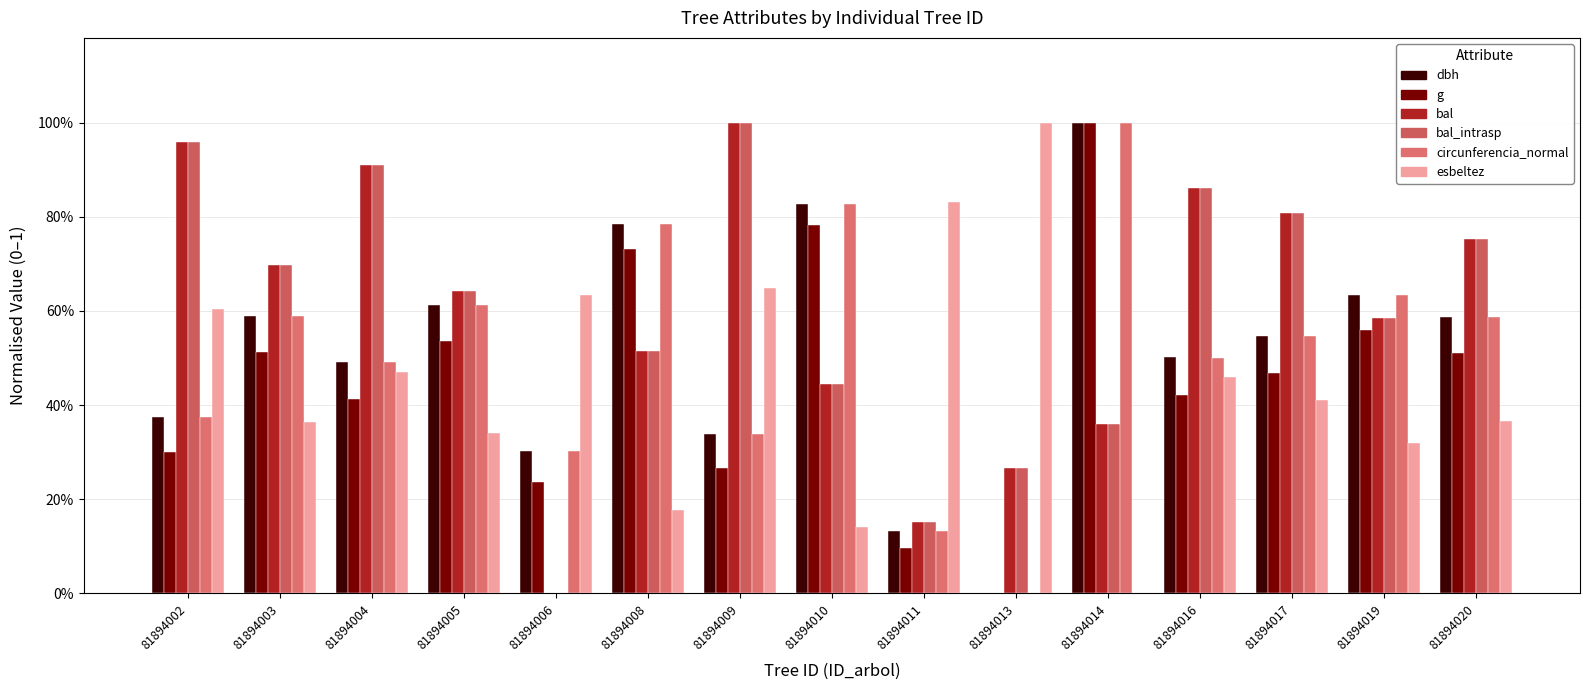

True or false: g has a value of 0.6 at 81894019.

True